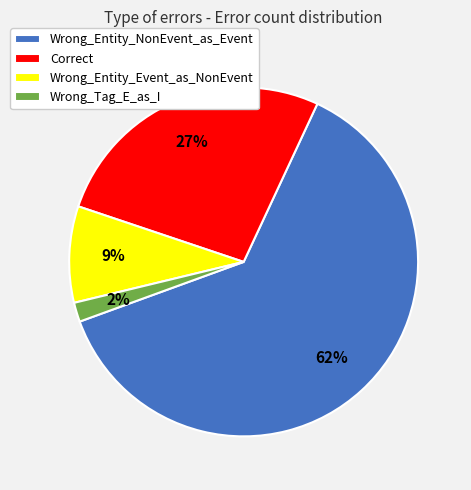

Which category has the smallest portion of the pie?

Wrong_Tag_E_as_I